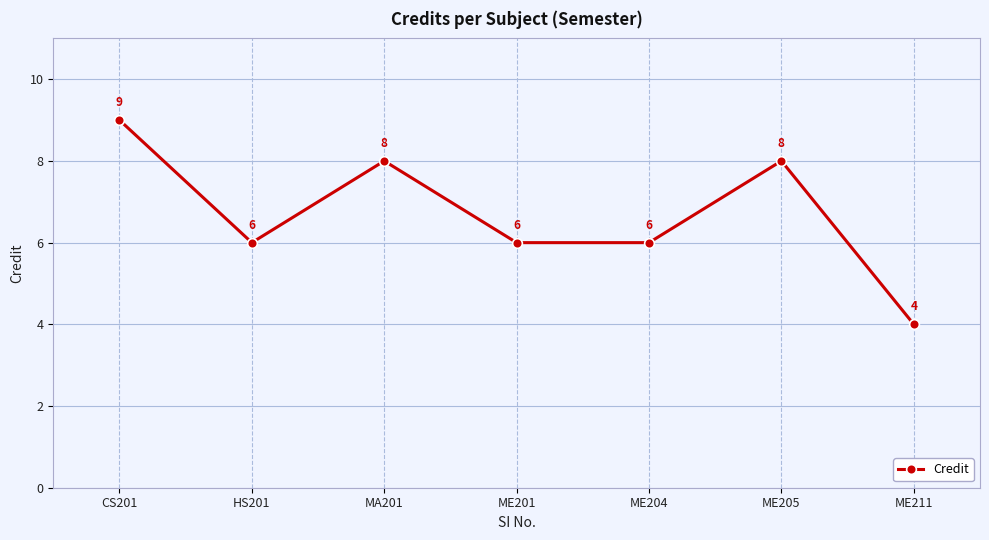

How many points are higher than both their immediate neighbors (excluding endpoints)?

2